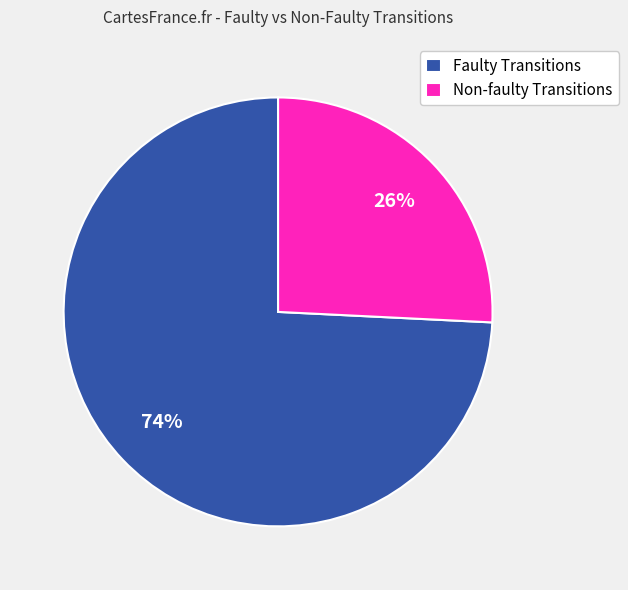

To the nearest percent, what is the difference between the largest and smallest slice percentages?

48%